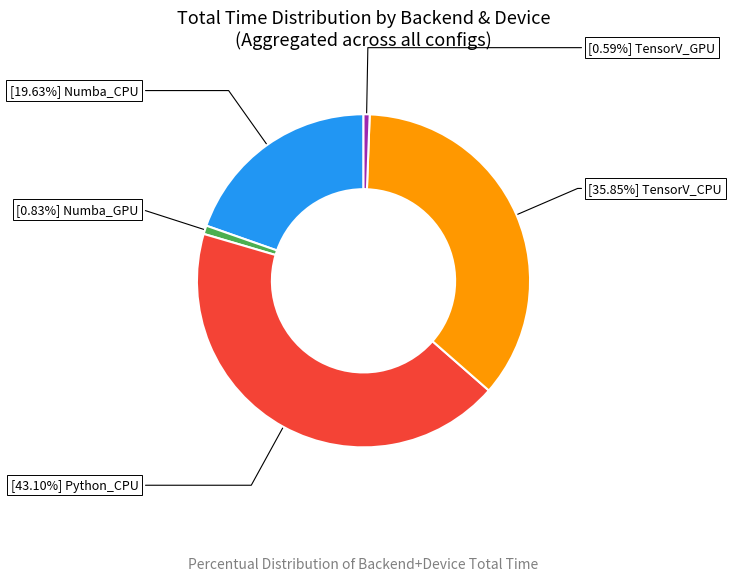

Is there a majority slice in this chart?

No